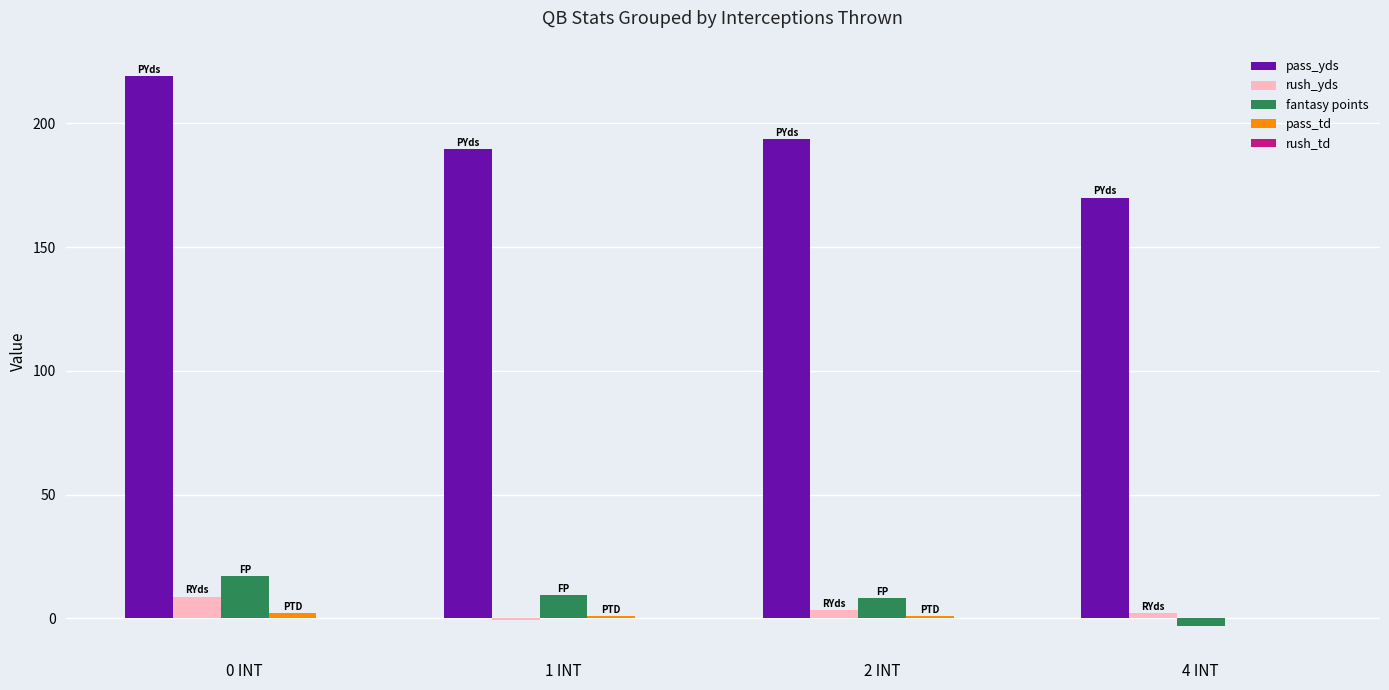

At which category is the sum across all series the highest?

0 INT